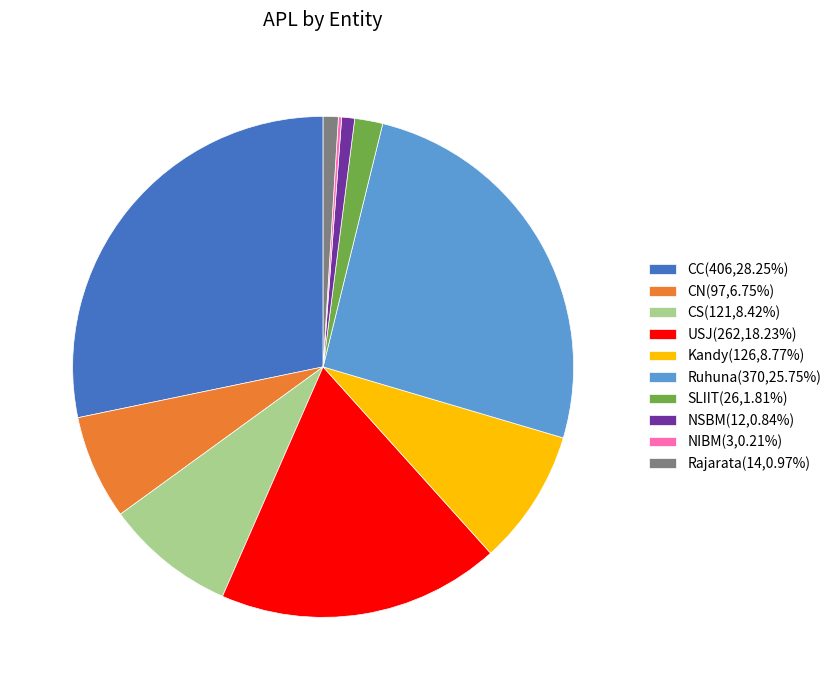

Approximately how many times larger is the value at USJ(262,18.23%) compared to CS(121,8.42%)?

2.2